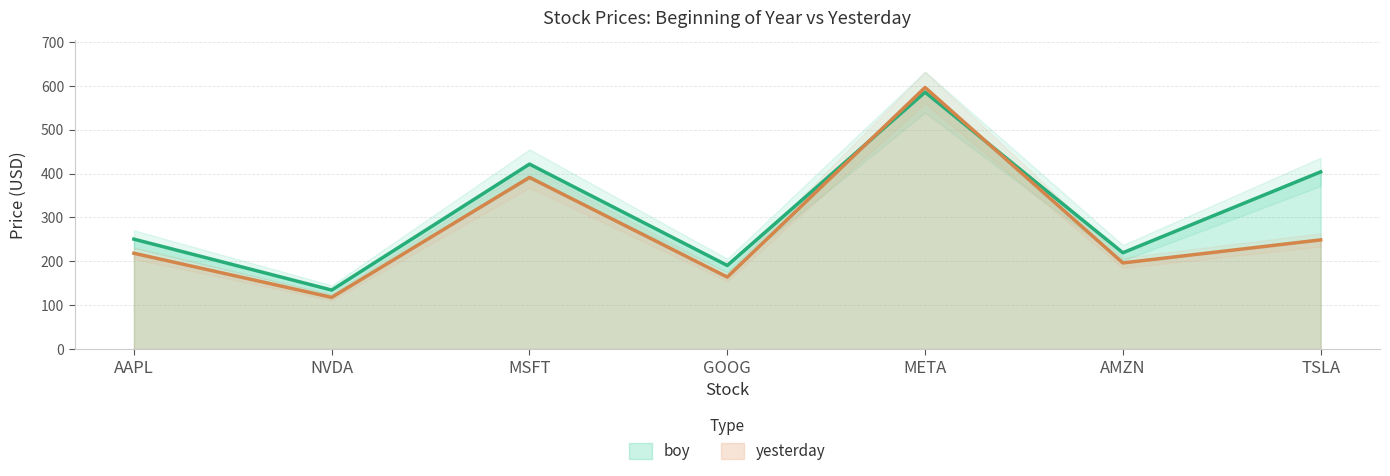

Is it true that boy equals 421.5 at MSFT?

True